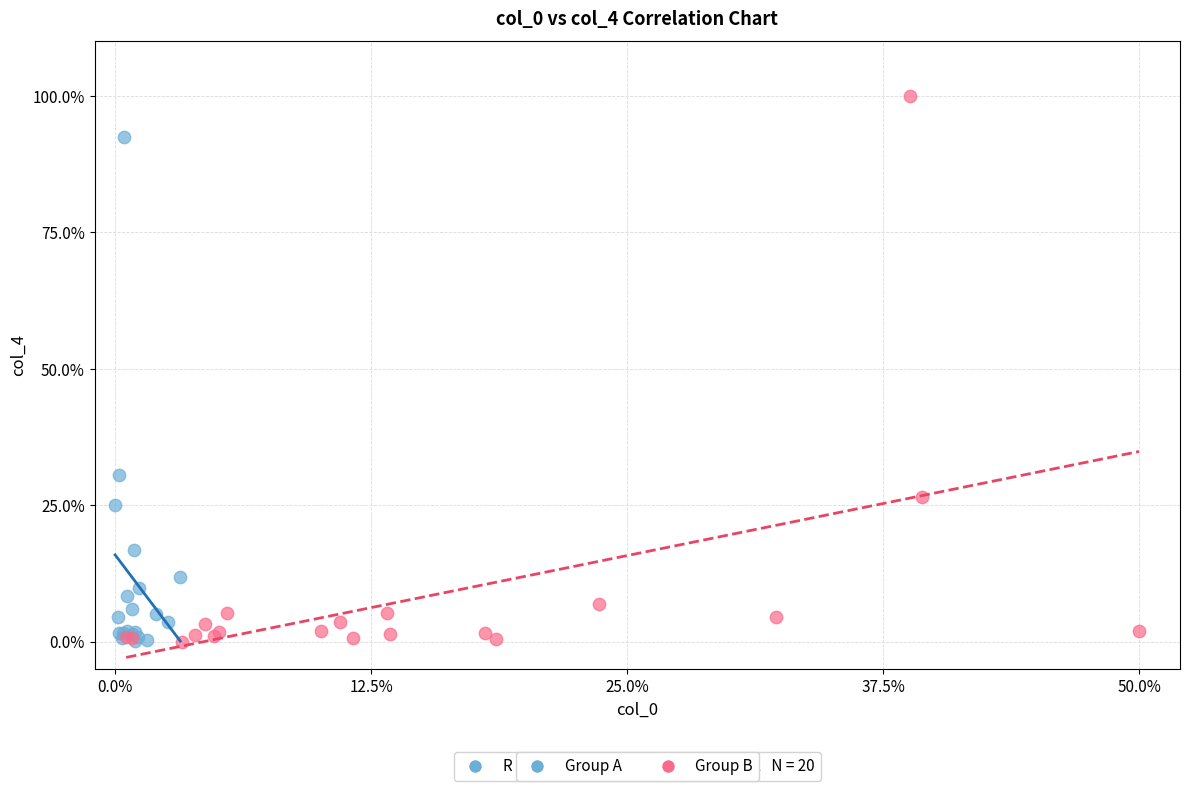

Which series has the largest Y range (max minus min)?

Group B